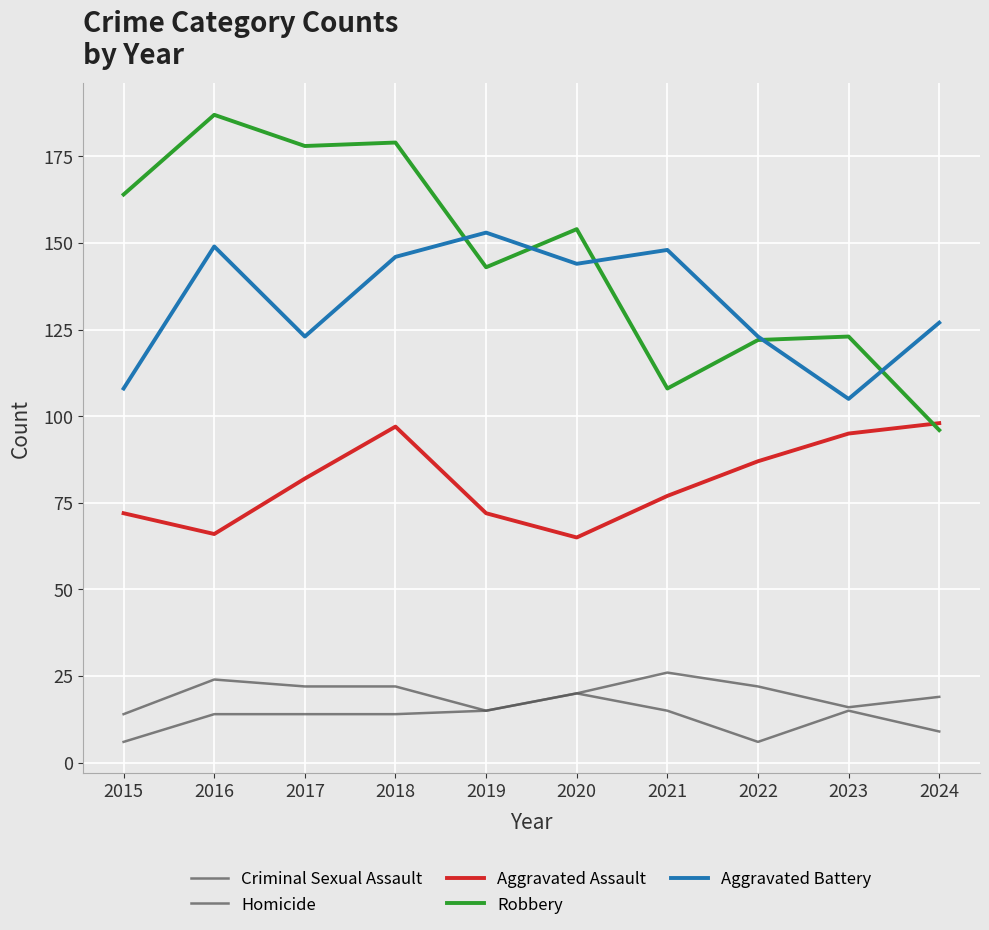

How many distinct data groups are displayed?

5